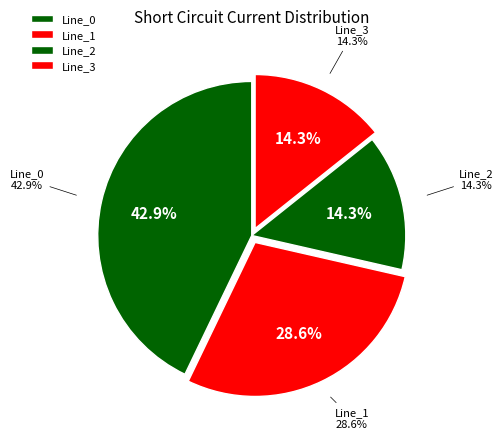

How many segments does this pie chart have?

4